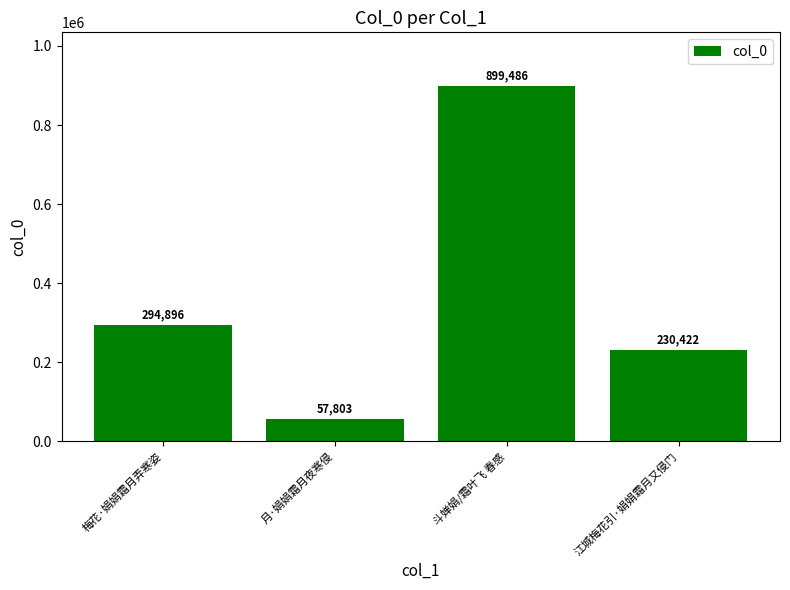

What value does the data have at 江城梅花引·娟娟霜月又侵门?

230422